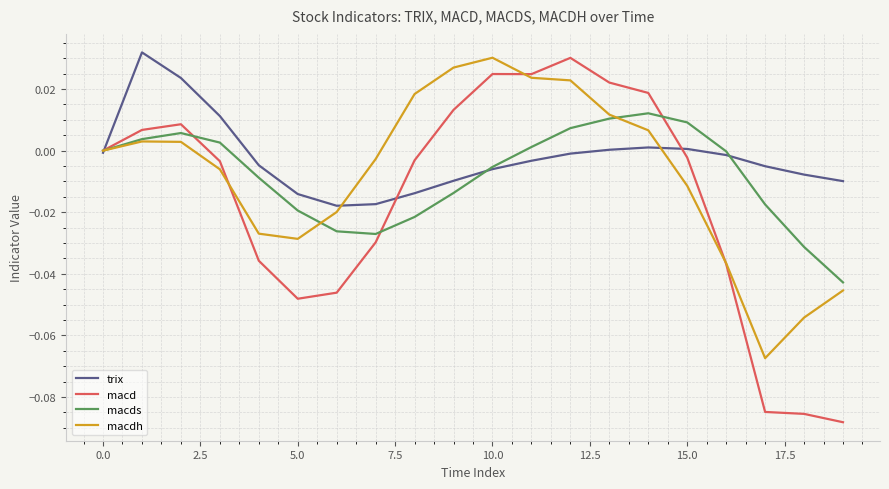

Which series has the largest total across all categories?

trix